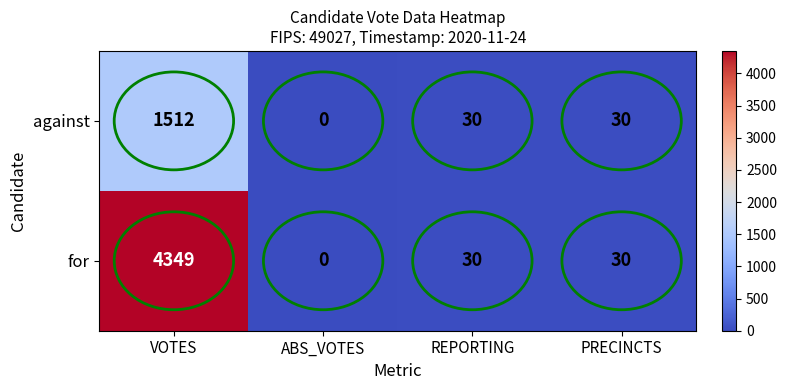

What is the maximum value for against?

1512